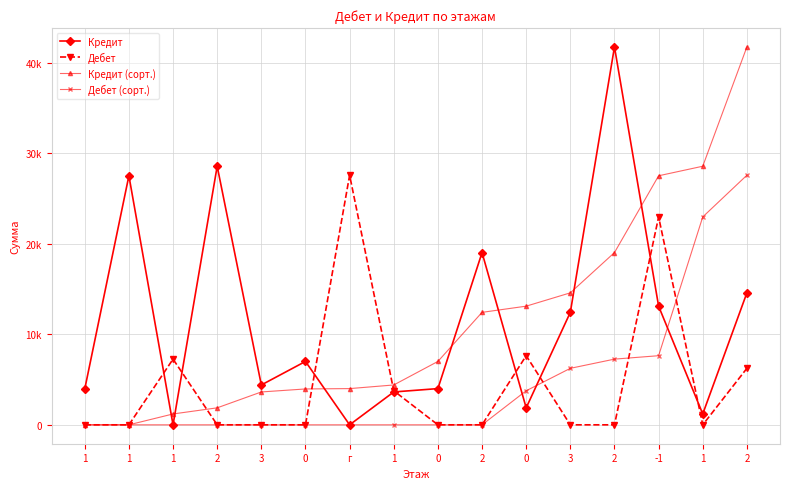

Which series changed the most between г and 0?

Дебет